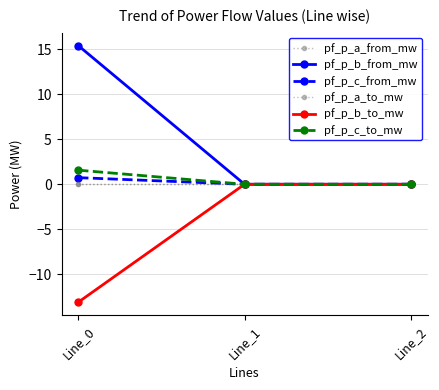

Which series has the largest range (max minus min)?

pf_p_b_from_mw